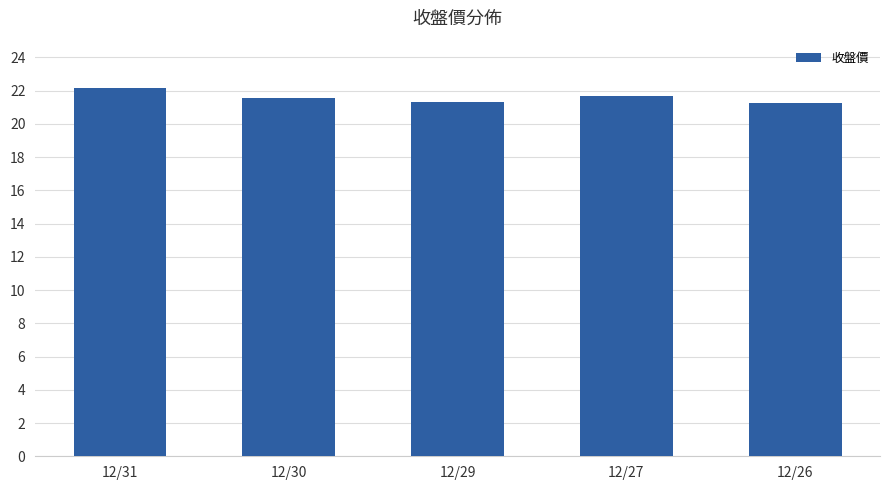

Which category has the highest value across all series?

12/31